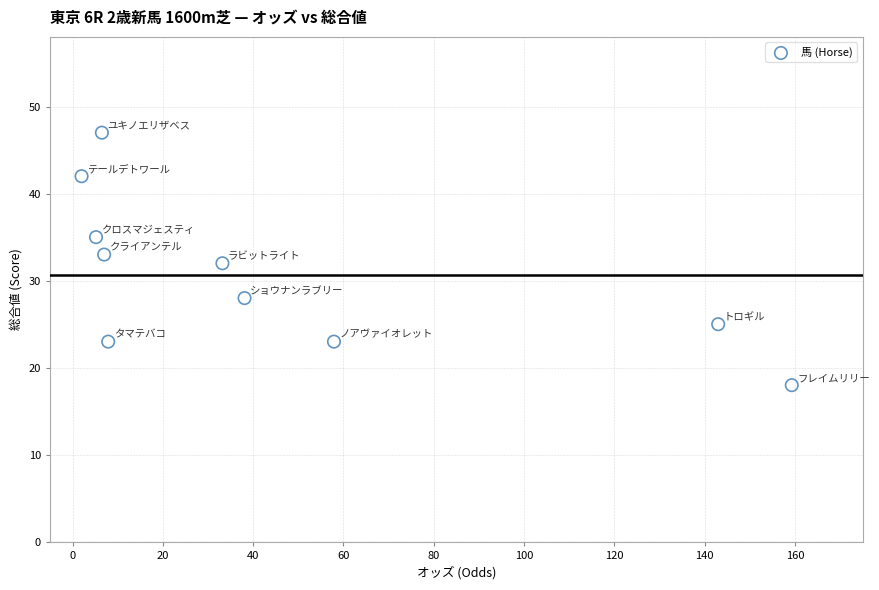

What is the average Y value?

31